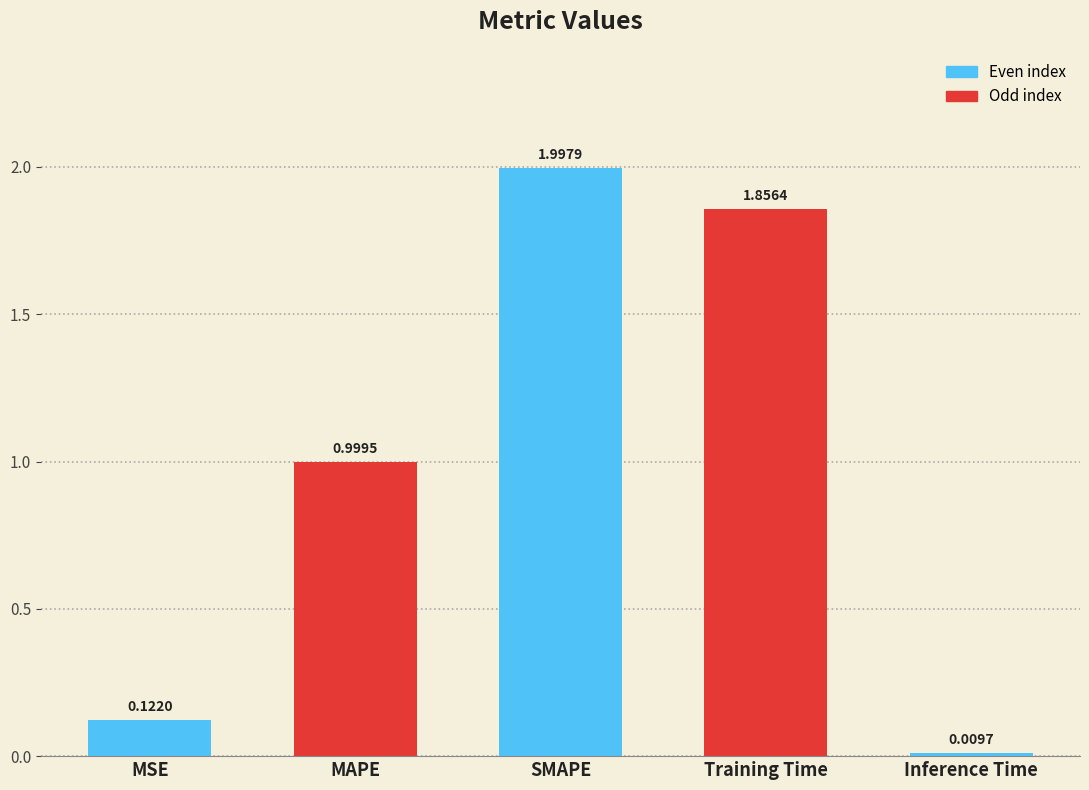

Which category has the lowest value across all series?

Inference Time